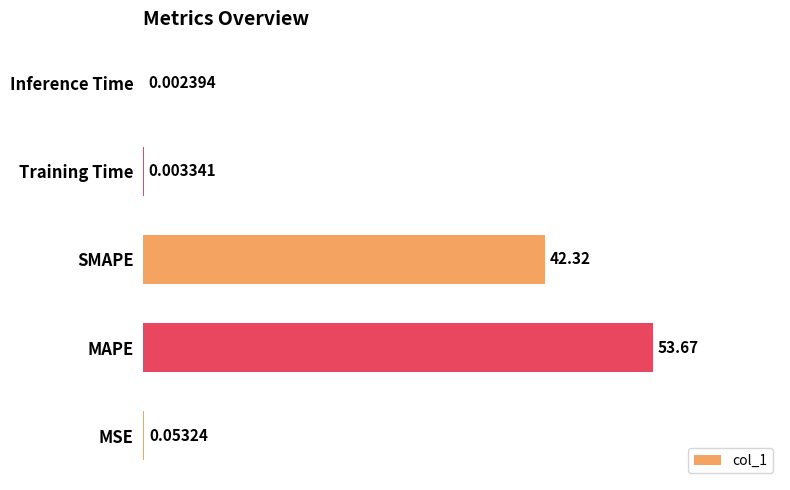

What is the sum of all values?

96.0